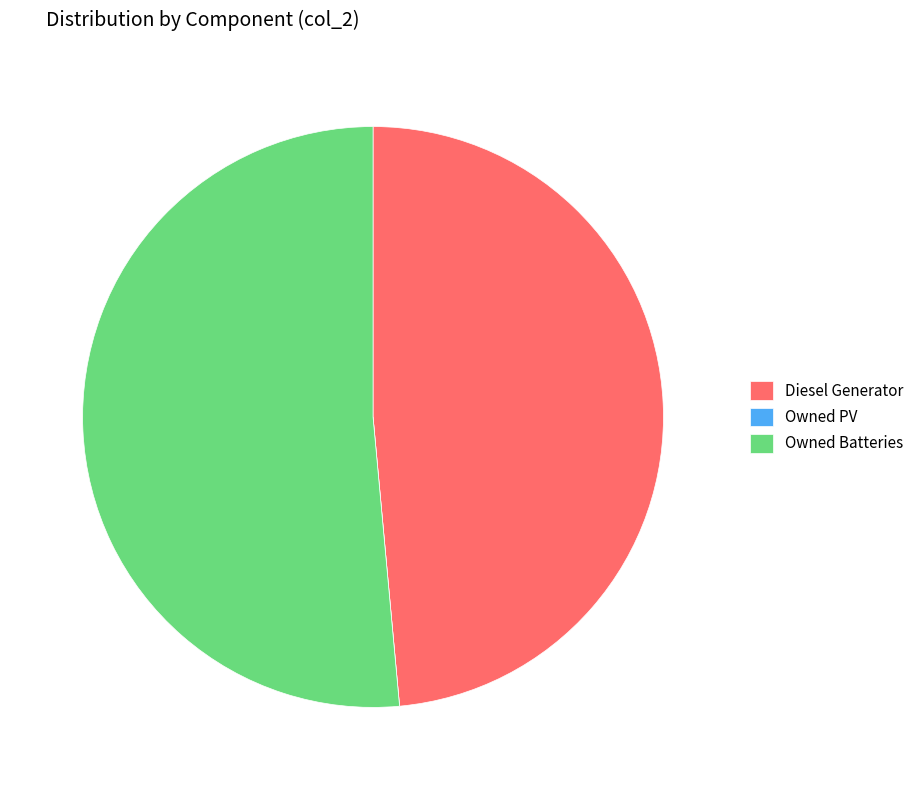

Which category has the biggest portion of the pie?

Owned Batteries